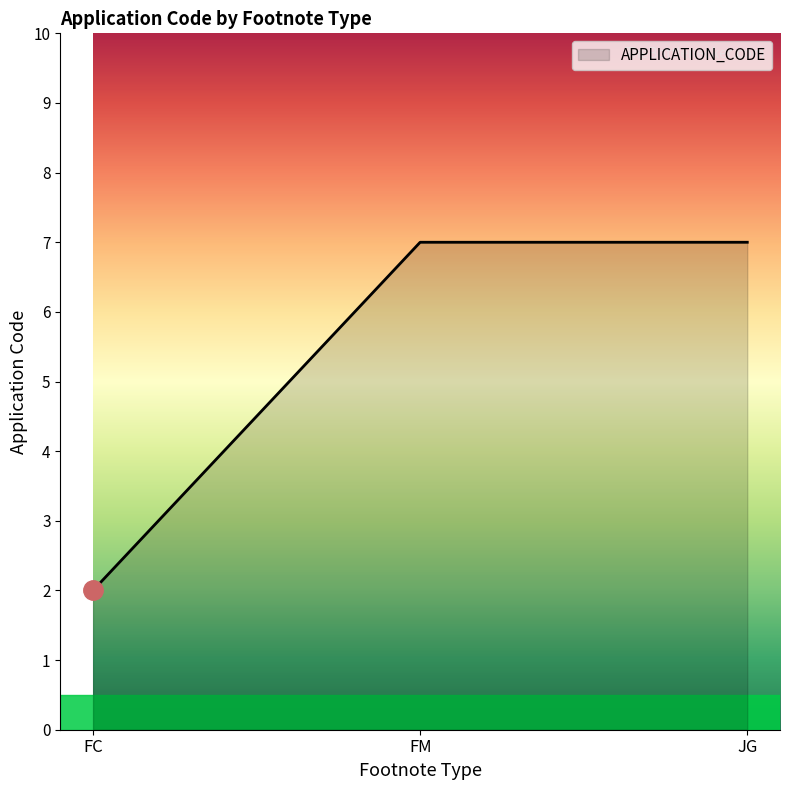

Reading left to right, extract all data points from this chart.

FC=2	FM=7	JG=7